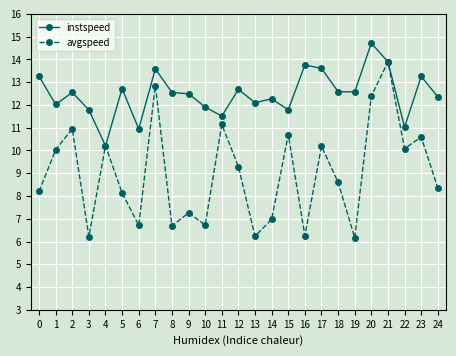

Rank the series by their maximum value, from highest to lowest.

instspeed, avgspeed